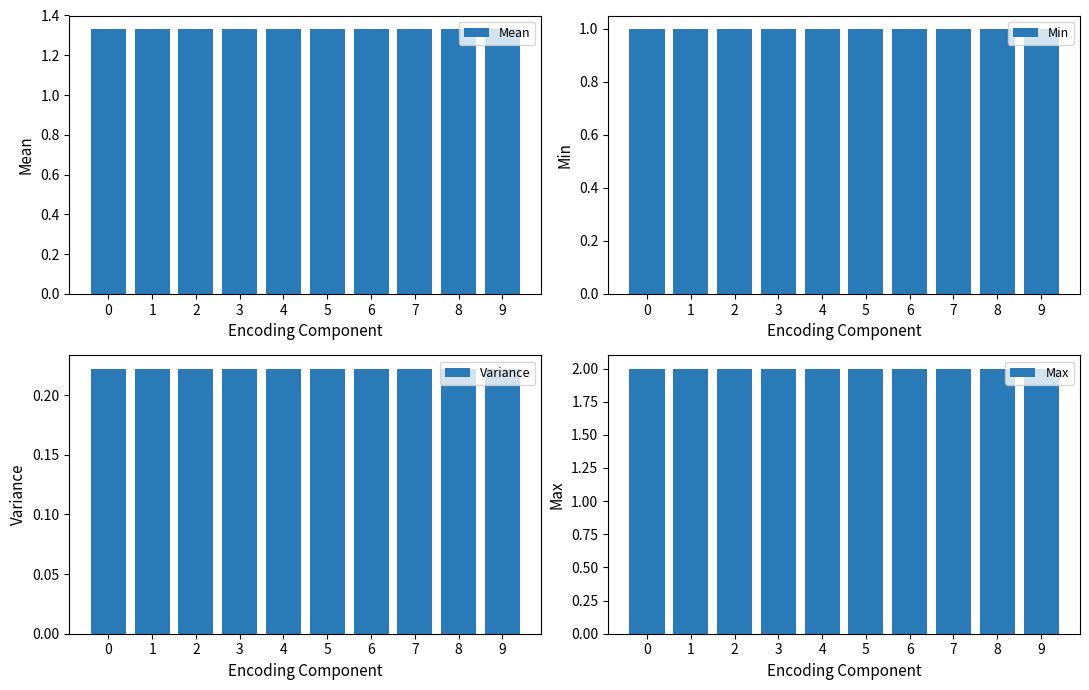

What are all the series names shown in the legend?

Mean, Min, Variance, Max